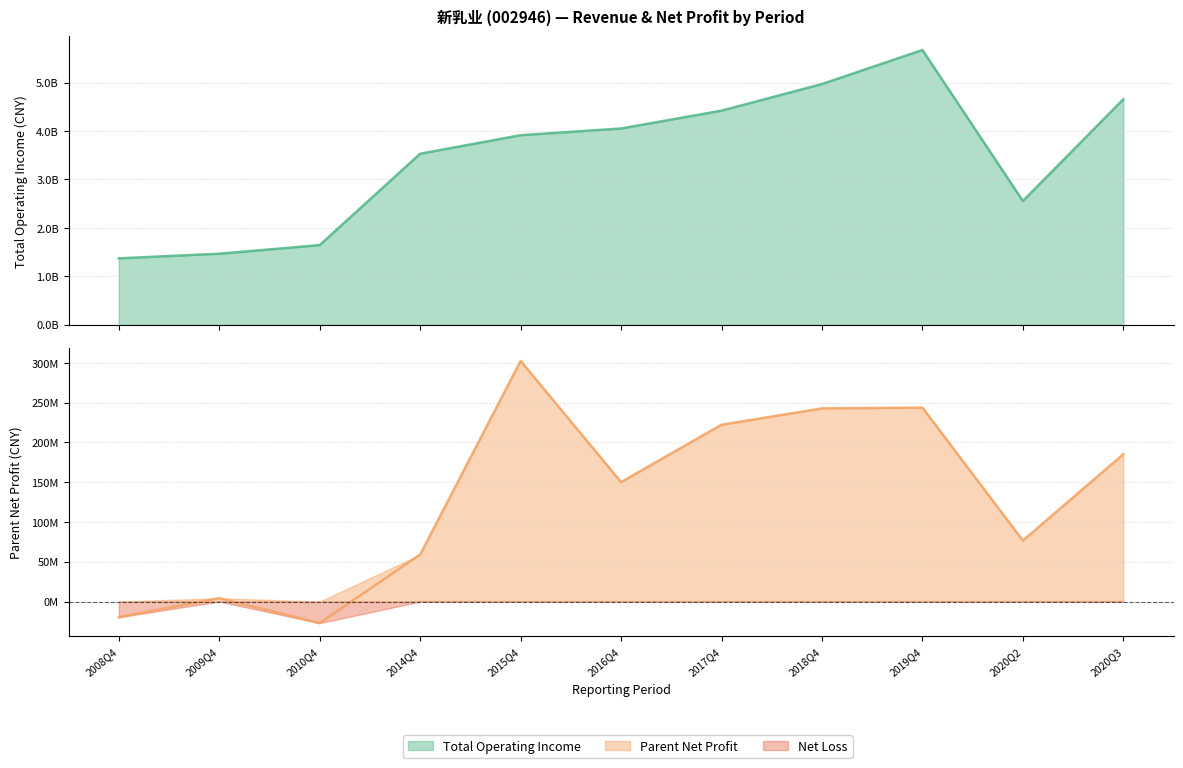

What position from the right is 2020Q3?

1